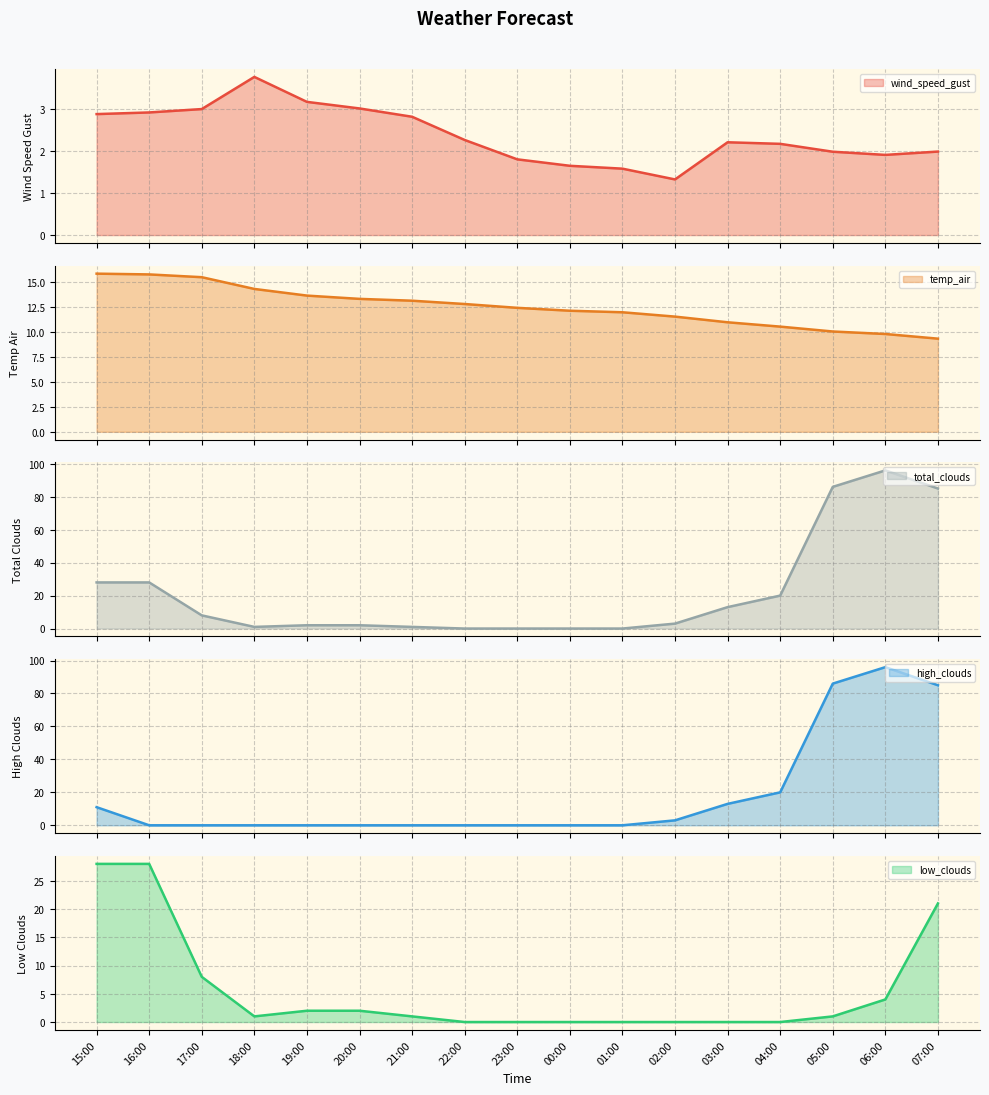

At which category does low_clouds reach its first local valley?

18:00